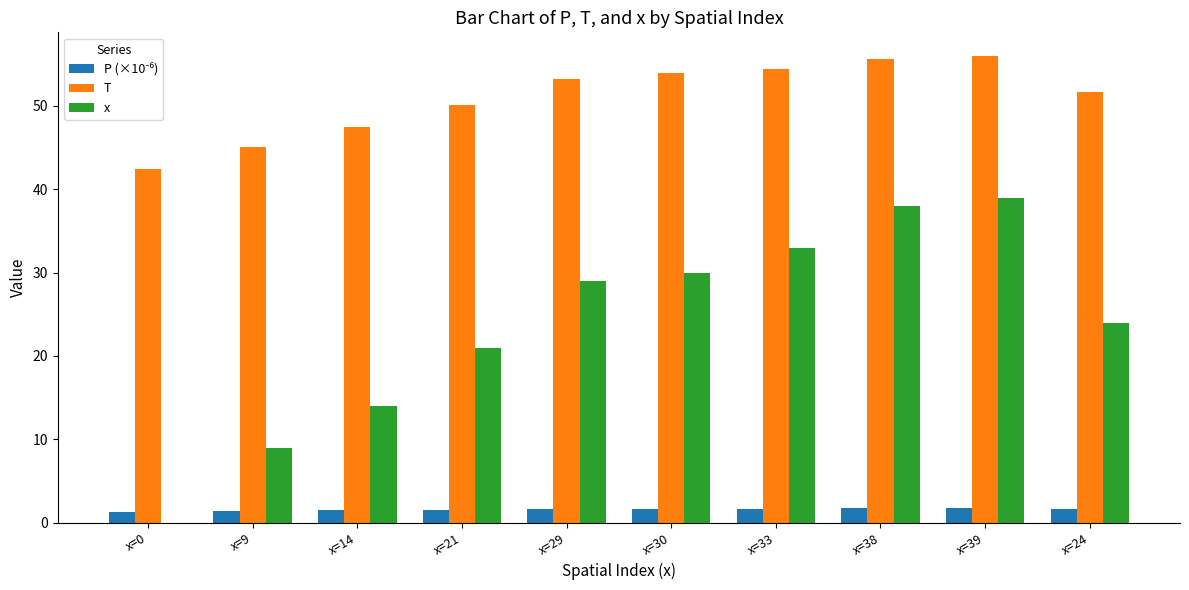

What is the total value across all series at x=39?

96.8